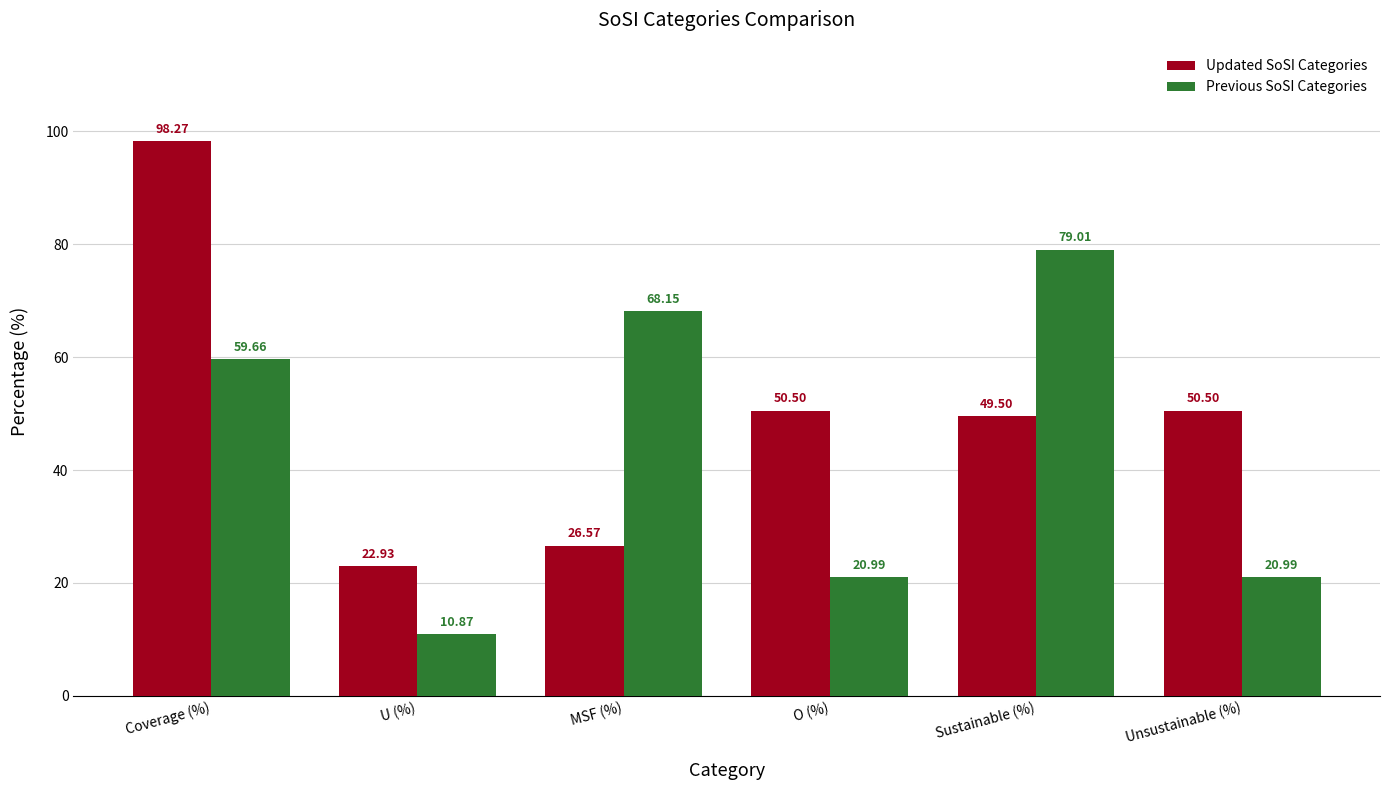

Which series has the largest total across all categories?

Updated SoSI Categories